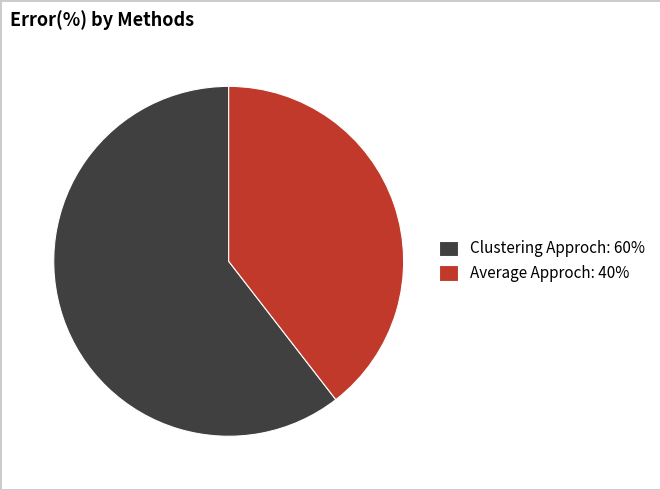

How many slices are in this pie chart?

2